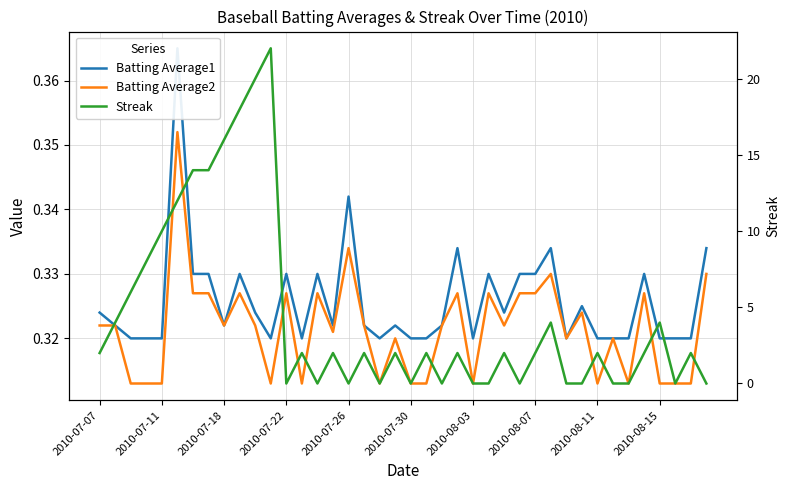

Reading left to right, list all the values displayed in this chart.

Batting Average1: 0.3	0.3	0.3	0.3	0.3	0.4	0.3	0.3	0.3	0.3	0.3	0.3	0.3	0.3	0.3	0.3	0.3	0.3	0.3	0.3	0.3	0.3	0.3	0.3	0.3	0.3	0.3	0.3	0.3	0.3	0.3	0.3	0.3	0.3	0.3	0.3	0.3	0.3	0.3	0.3
Batting Average2: 0.3	0.3	0.3	0.3	0.3	0.4	0.3	0.3	0.3	0.3	0.3	0.3	0.3	0.3	0.3	0.3	0.3	0.3	0.3	0.3	0.3	0.3	0.3	0.3	0.3	0.3	0.3	0.3	0.3	0.3	0.3	0.3	0.3	0.3	0.3	0.3	0.3	0.3	0.3	0.3
Streak: 2.0	4.0	6.0	8.0	10.0	12.0	14.0	14.0	16.0	18.0	20.0	22.0	0.0	2.0	0.0	2.0	0.0	2.0	0.0	2.0	0.0	2.0	0.0	2.0	0.0	0.0	2.0	0.0	2.0	4.0	0.0	0.0	2.0	0.0	0.0	2.0	4.0	0.0	2.0	0.0